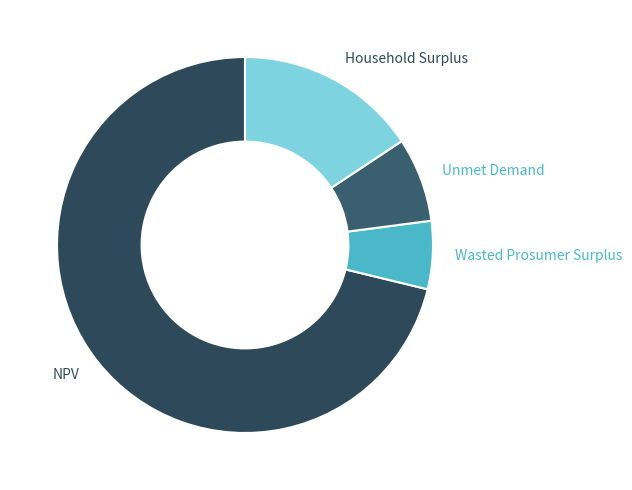

Approximately how many times larger is the value at NPV compared to Unmet Demand?

9.8